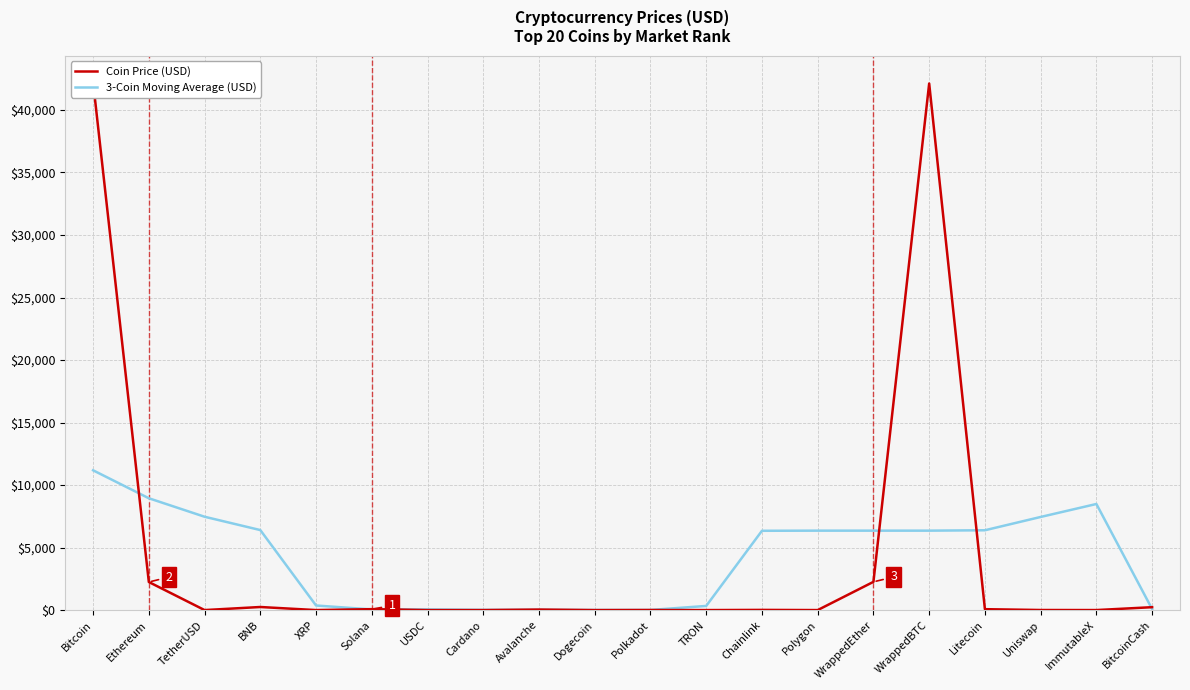

Between which two adjacent categories do 3-Coin Moving Average (USD) and Coin Price (USD) first intersect?

Bitcoin and Ethereum